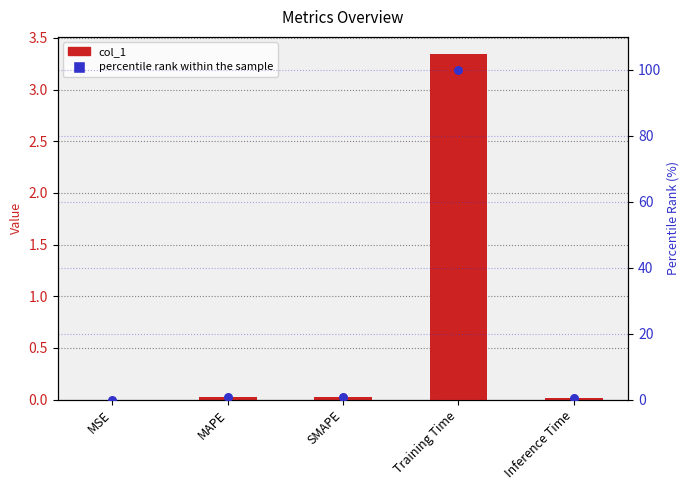

Which series reaches the maximum Y coordinate?

percentile rank within the sample